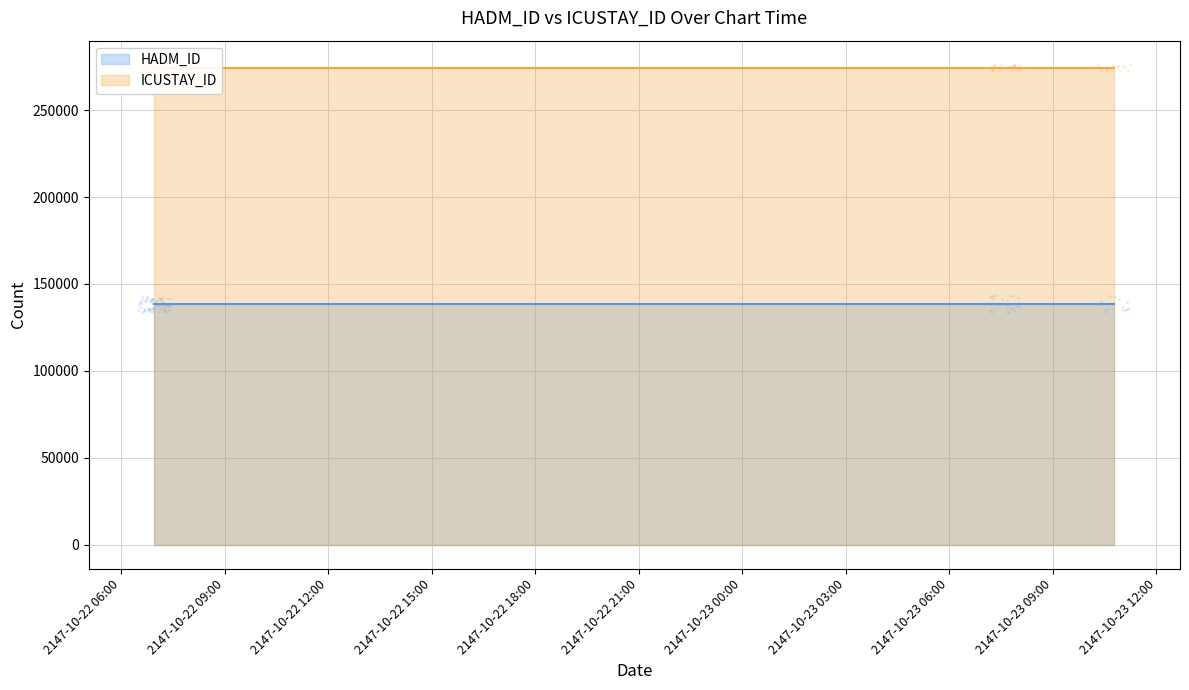

Which series contains the lowest Y value?

HADM_ID